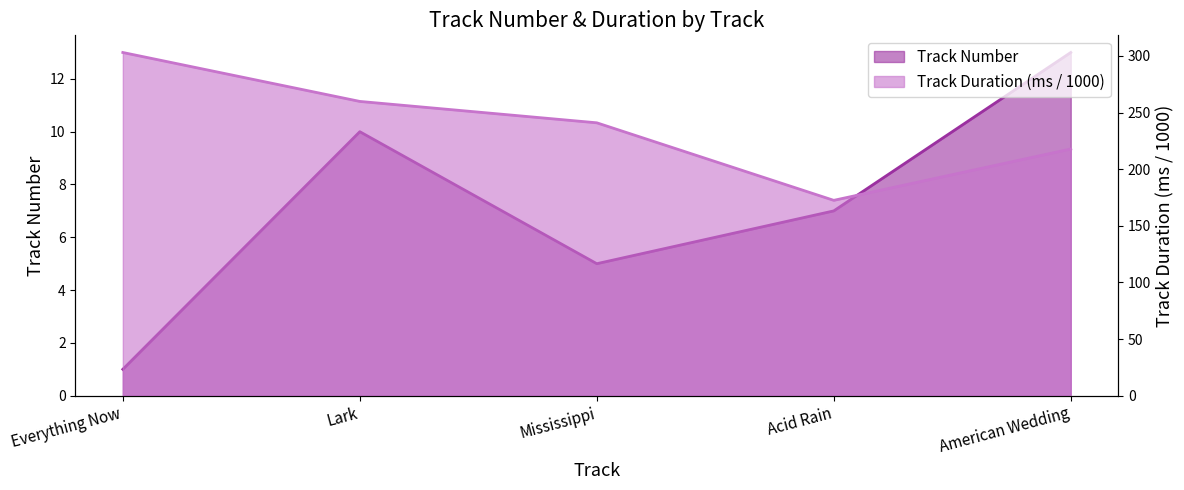

Which series has the largest range (max minus min)?

Track Duration (ms)